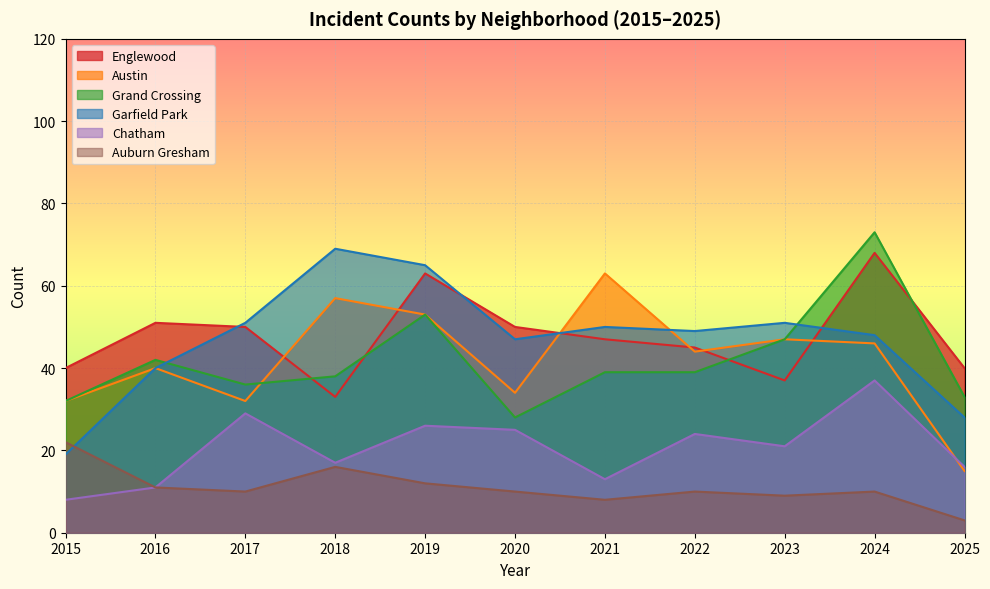

Which has a higher value, 2017 or 2019?

2019